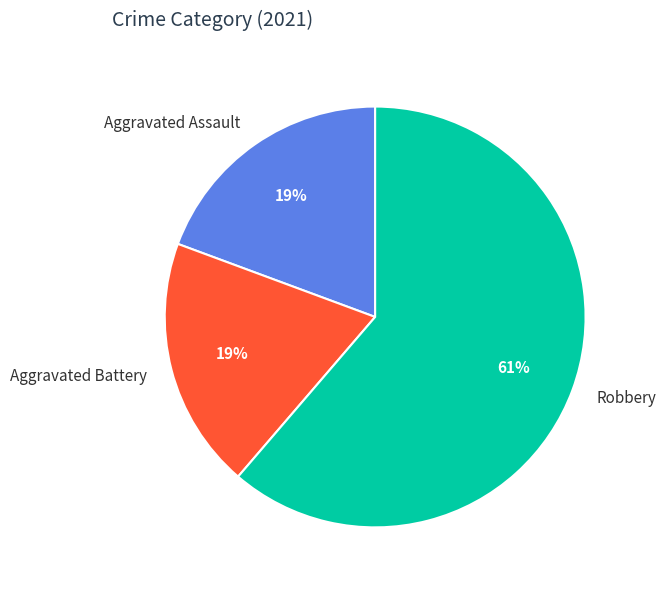

True or false: Robbery accounts for 49% of the total.

False